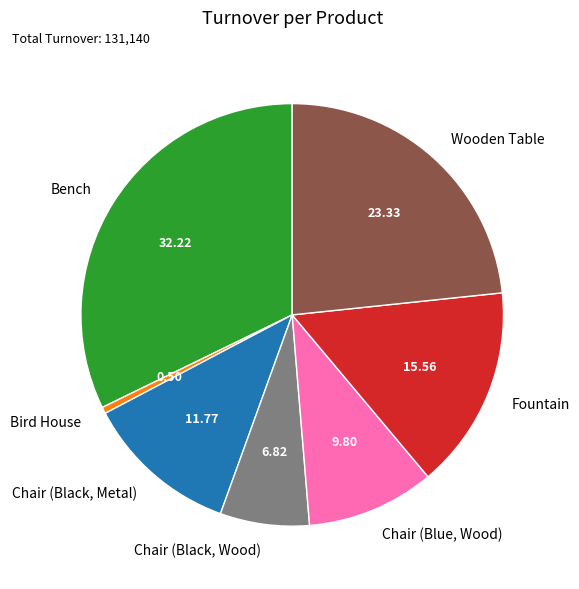

Is it true that Chair (Black, Metal) is 22% of the pie?

False